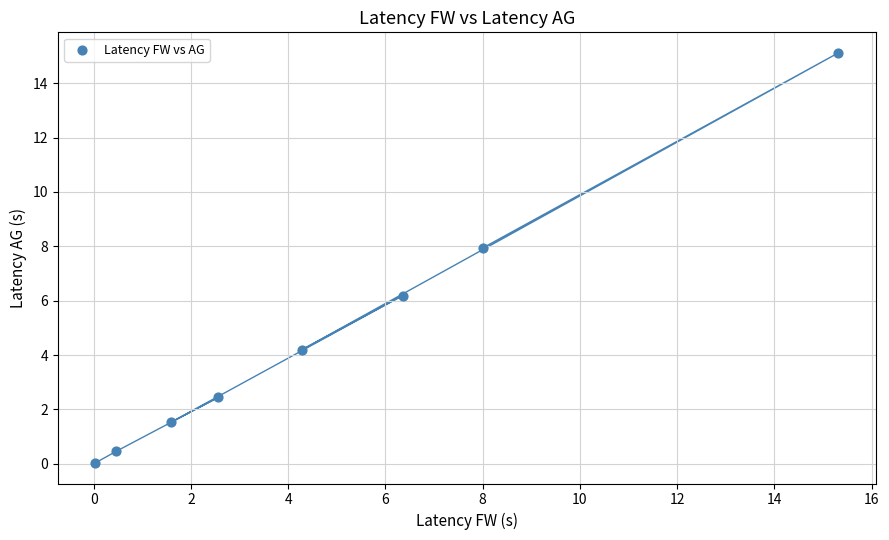

What is the average Y value?

4.7